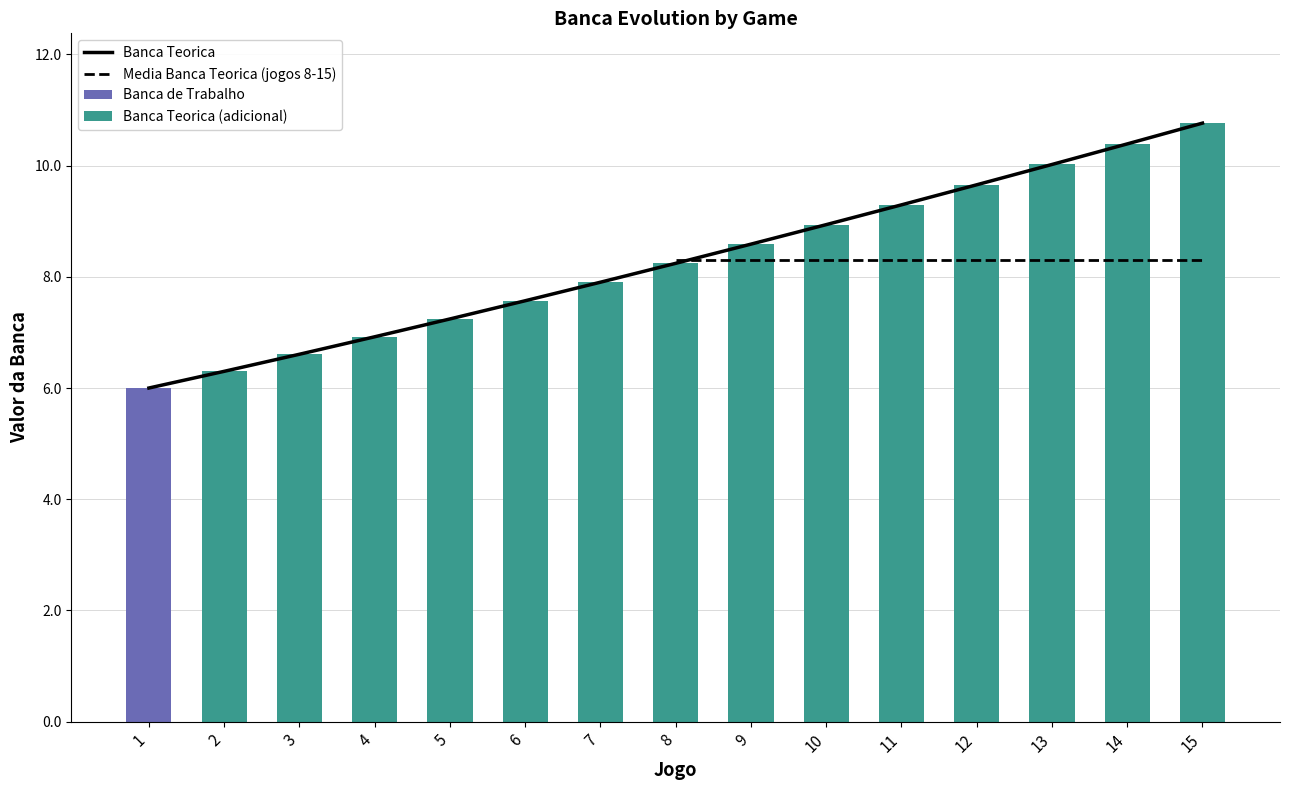

What is the value of the Banca Teorica (adicional) bar at the 12th from the left?

9.7